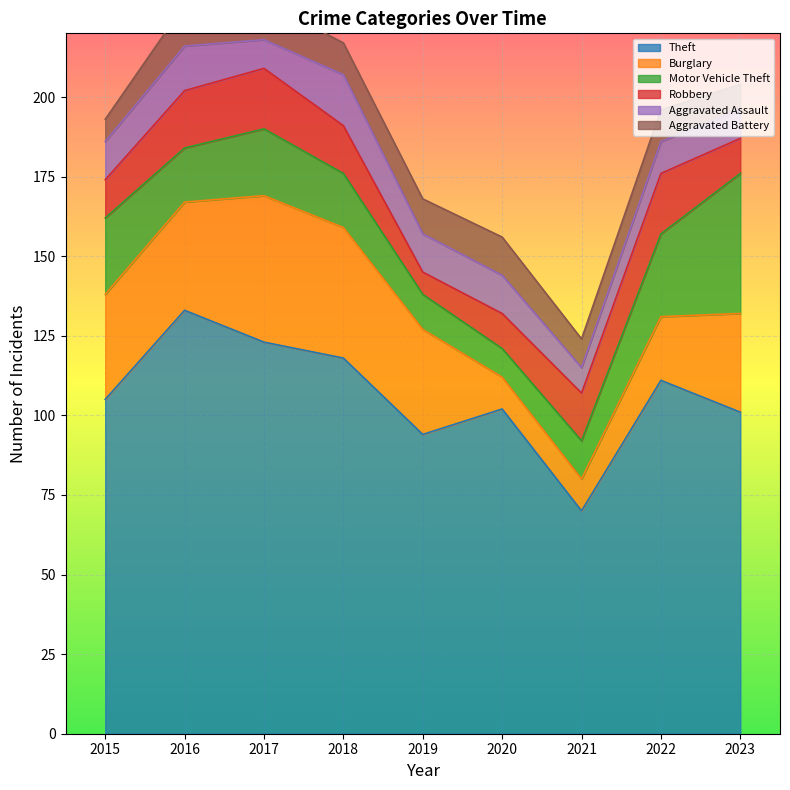

Reading right to left, transcribe all the data shown in this chart.

Theft: 2023=101	2022=111	2021=70	2020=102	2019=94	2018=118	2017=123	2016=133	2015=105
Burglary: 2023=31	2022=20	2021=10	2020=10	2019=33	2018=41	2017=46	2016=34	2015=33
Motor Vehicle Theft: 2023=44	2022=26	2021=12	2020=9	2019=11	2018=17	2017=21	2016=17	2015=24
Robbery: 2023=11	2022=19	2021=15	2020=11	2019=7	2018=15	2017=19	2016=18	2015=12
Aggravated Assault: 2023=9	2022=10	2021=8	2020=12	2019=12	2018=16	2017=9	2016=14	2015=12
Aggravated Battery: 2023=8	2022=10	2021=9	2020=12	2019=11	2018=10	2017=12	2016=13	2015=7